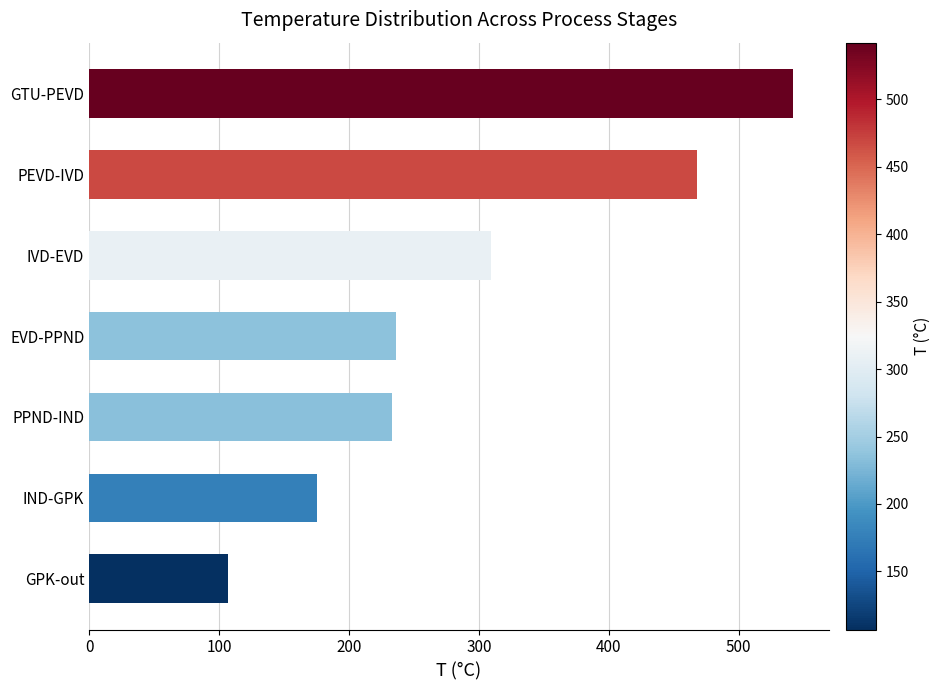

What is the label of the 7th bar from the bottom?

GTU-PEVD